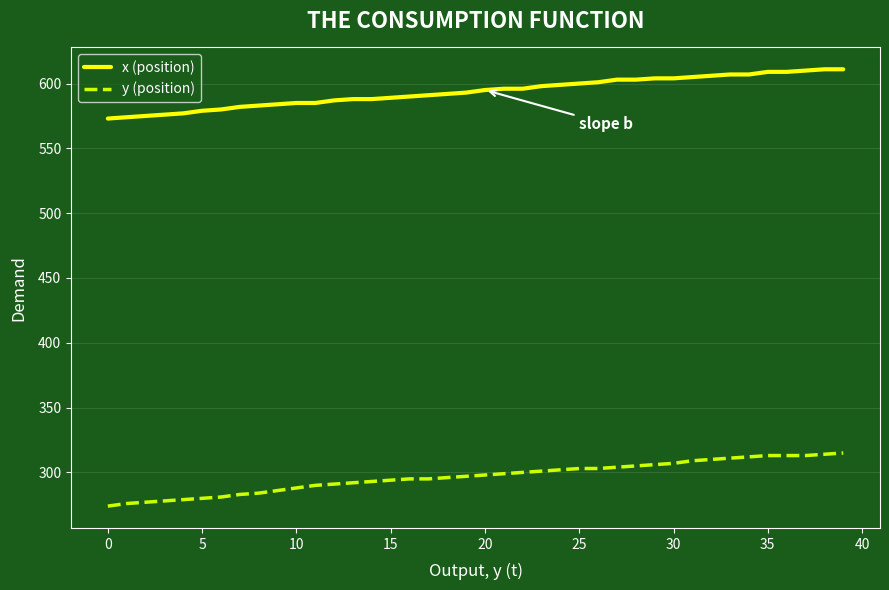

Which series has the largest total across all categories?

x (position)